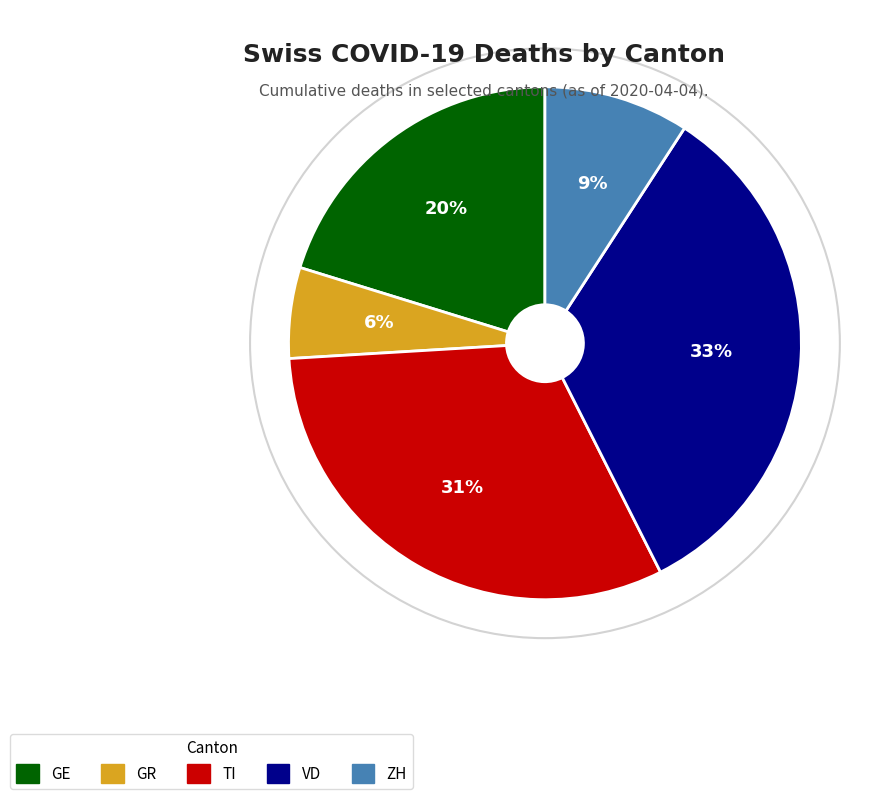

To the nearest percent, what is the combined percentage of GR and TI?

37%